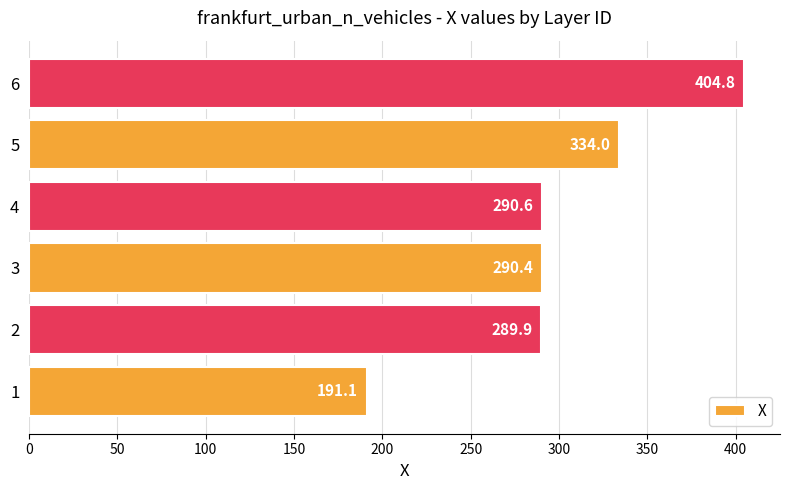

Reading bottom to top, transcribe all the data shown in this chart.

191.1	289.9	290.4	290.6	334.0	404.8